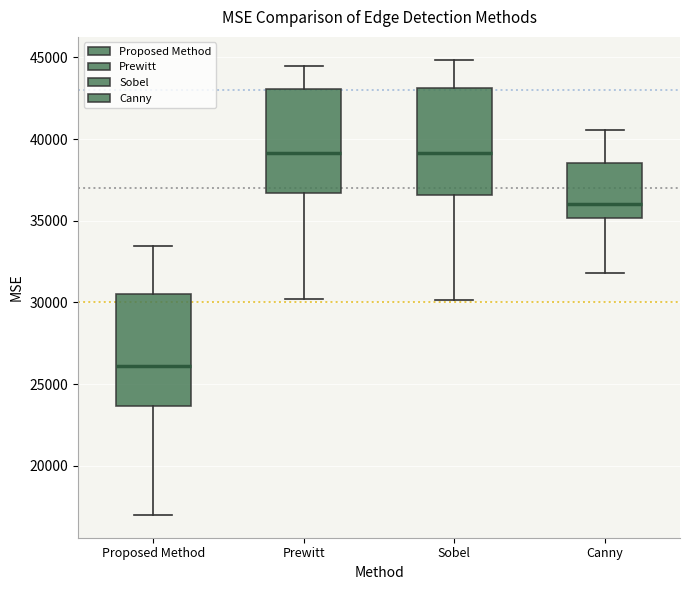

Reading left to right, transcribe this box plot: for each box, give where its median line is, the range the box spans, and where its two whiskers end, as read against the y-axis. The values are not printed on the chart, so give them approximately, as read against the axis.

Proposed Method: median 26000, box 23500 to 30500, whiskers 17000 to 33500
Prewitt: median 39000, box 36500 to 43000, whiskers 30000 to 44500
Sobel: median 39000, box 36500 to 43000, whiskers 30000 to 45000
Canny: median 36000, box 35000 to 38500, whiskers 32000 to 40500